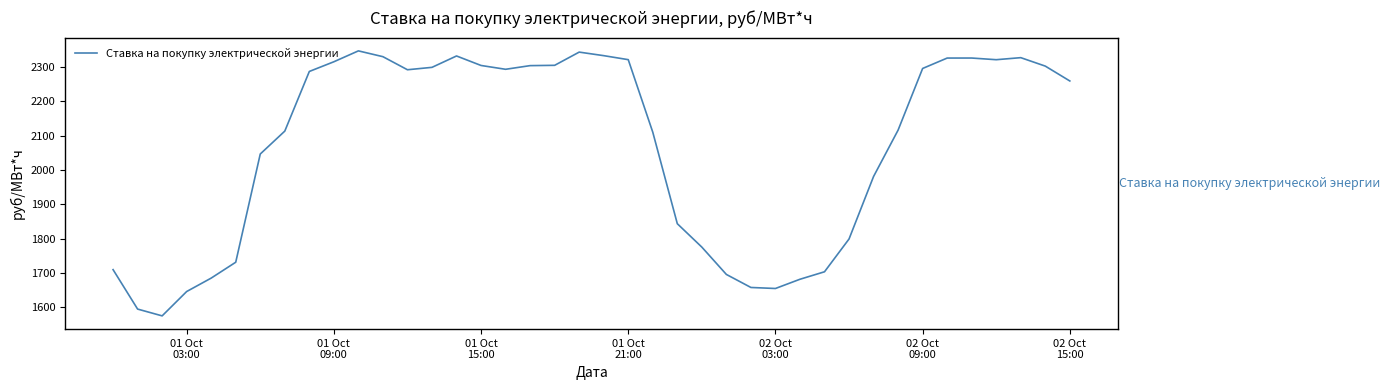

What is the difference between the second highest and minimum values?

767.6